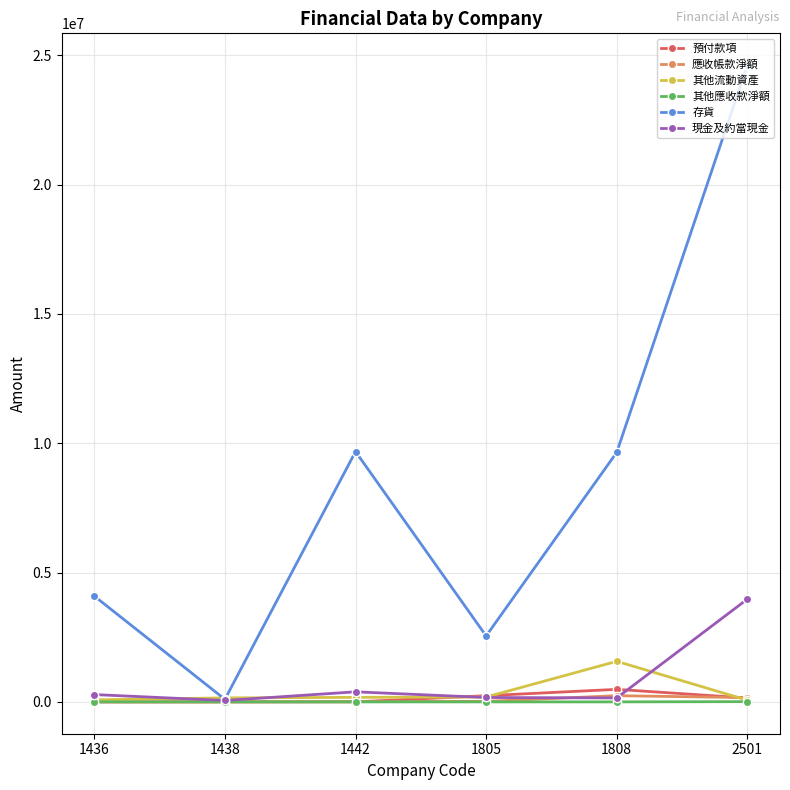

What is the difference between the second highest and second lowest values in the 應收帳款淨額 series?

165552